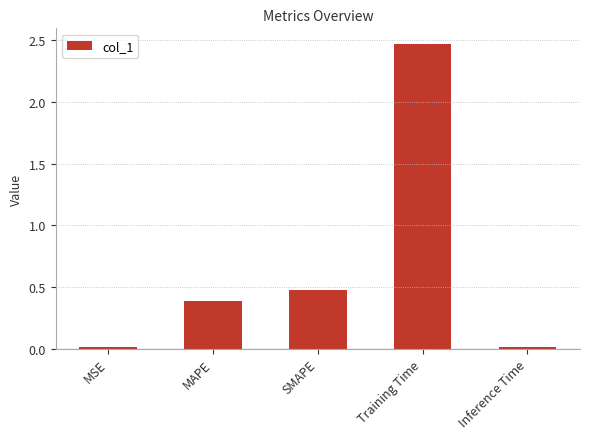

Is it true that the value at Inference Time is 0.0?

True